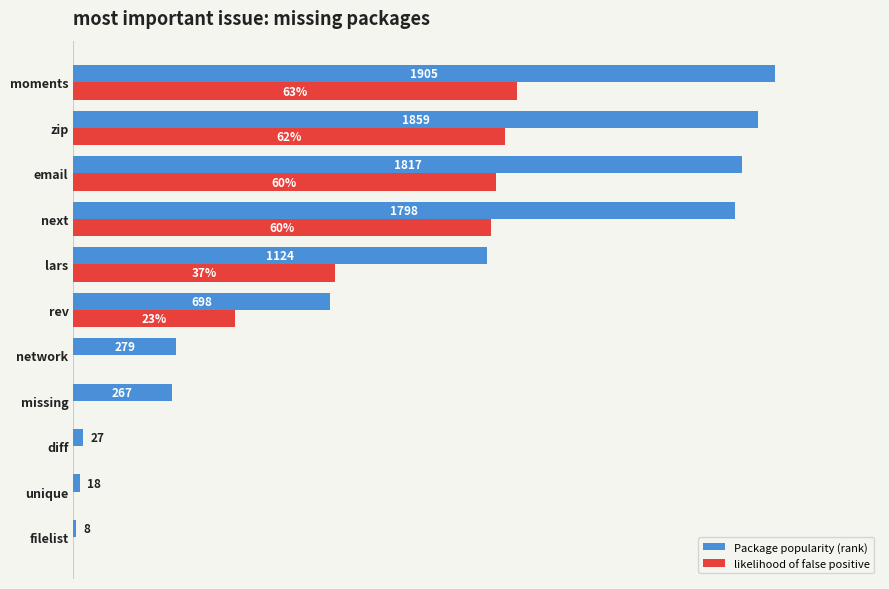

What are all the series names shown in the legend?

Package popularity (rank), likelihood of false positive